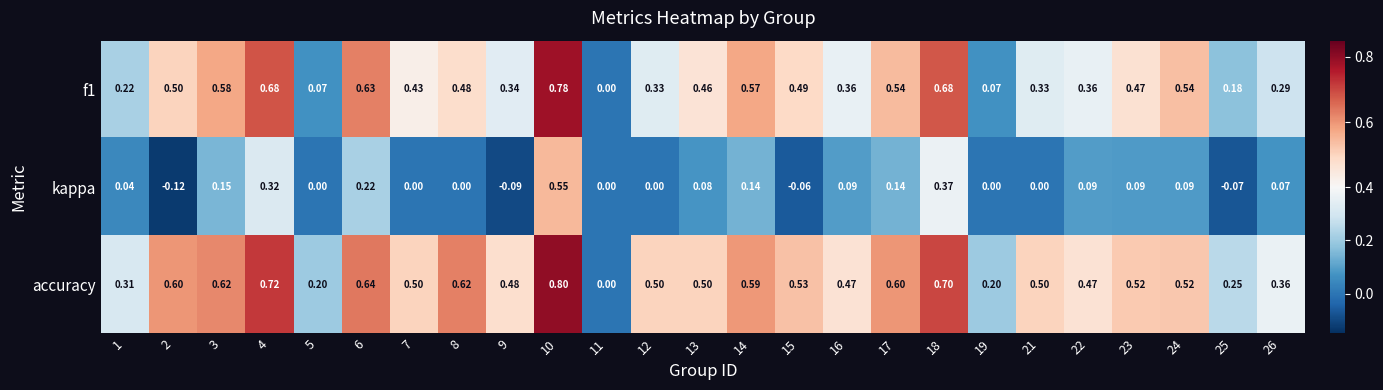

Which series has the largest total across all categories?

accuracy